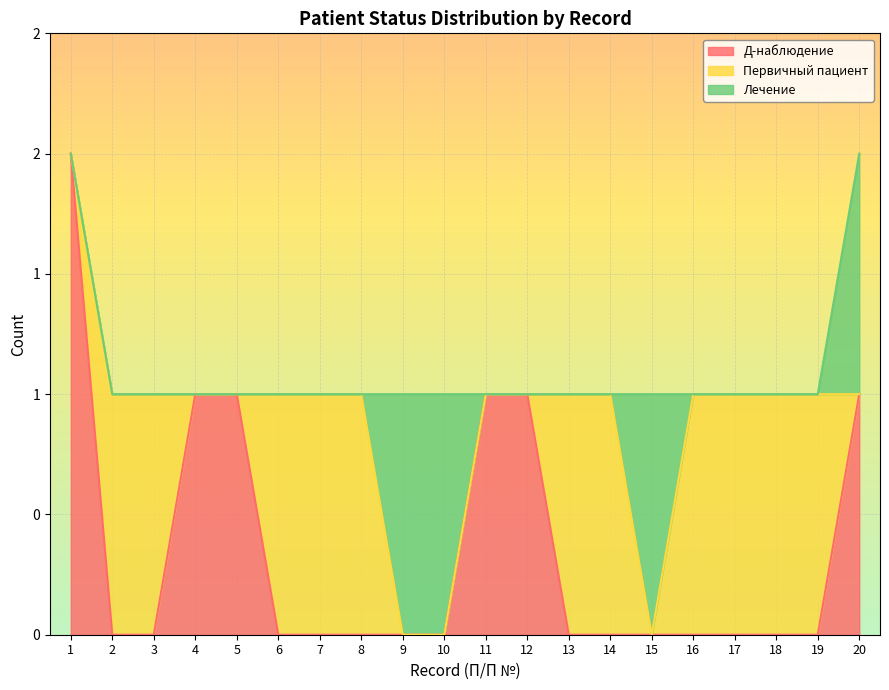

What is the total value across all series at 1?

2